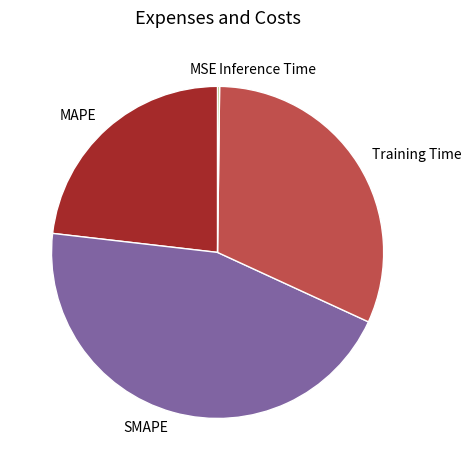

Does any single category account for the majority?

No